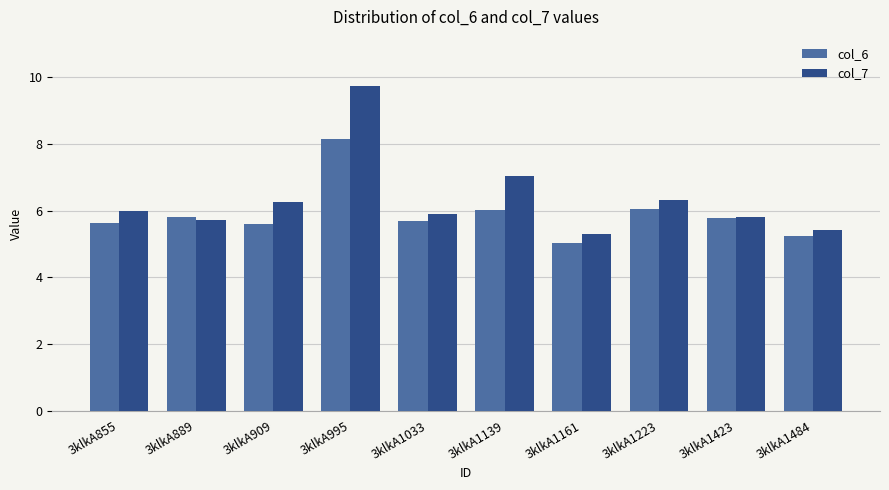

Rank the series at 3klkA1033 from highest to lowest value.

col_7, col_6